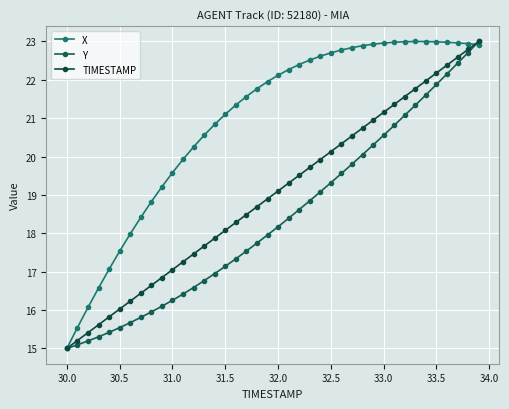

True or false: X has more than 0 interior local peaks.

True